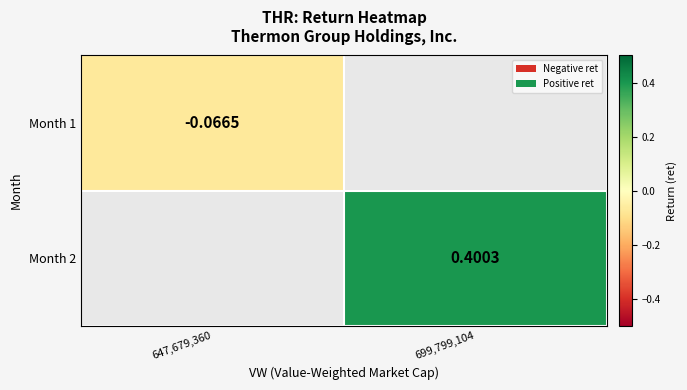

The Month 2 series shows 0.4 at 699,799,104. True or false?

True